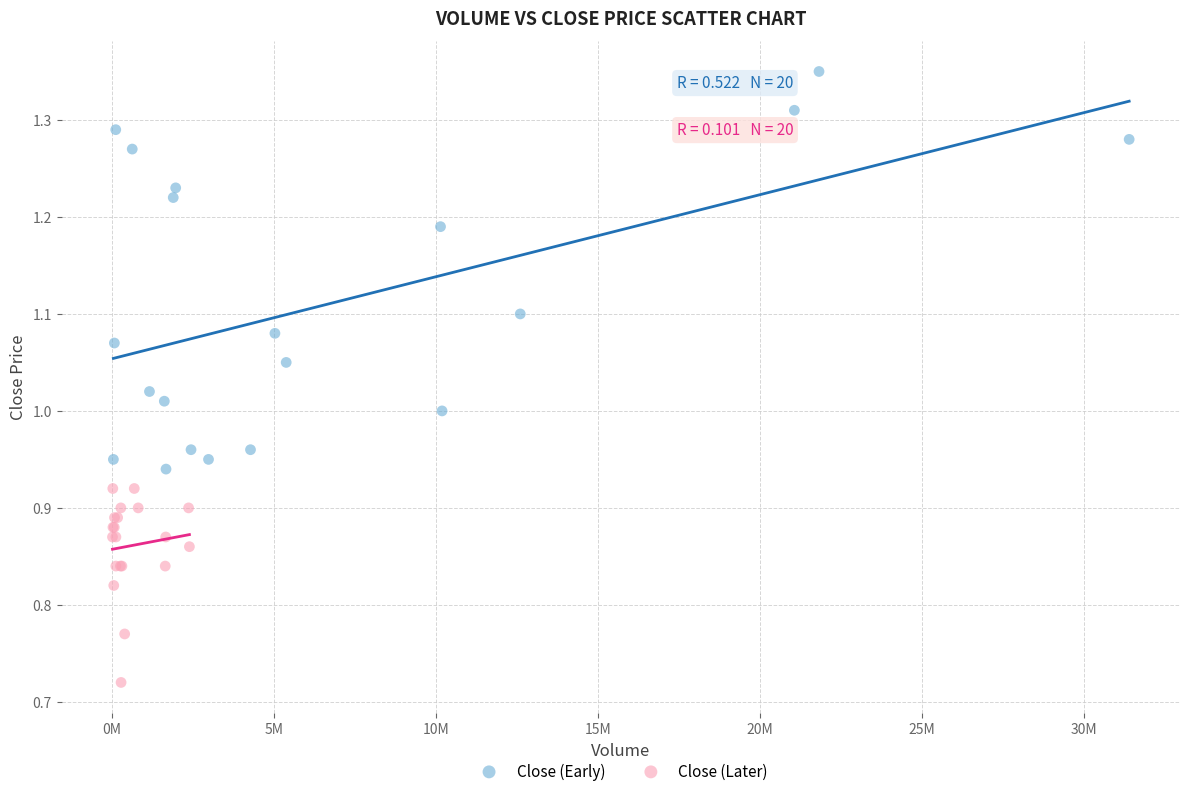

Which series reaches the minimum Y coordinate?

Close (Later)